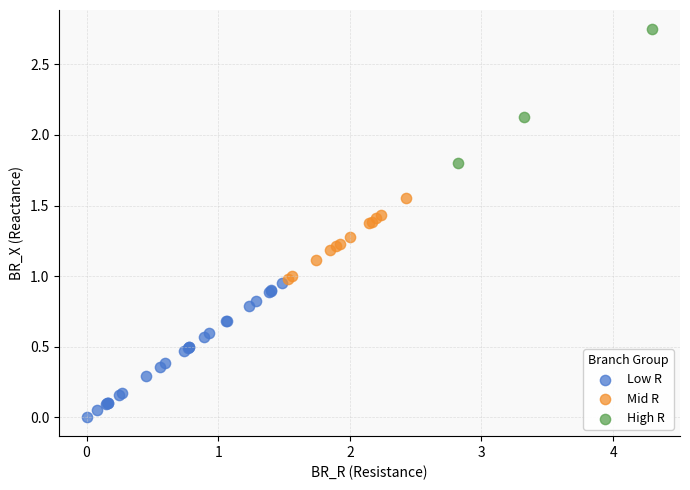

What are all the series names shown in the legend?

Low R, Mid R, High R